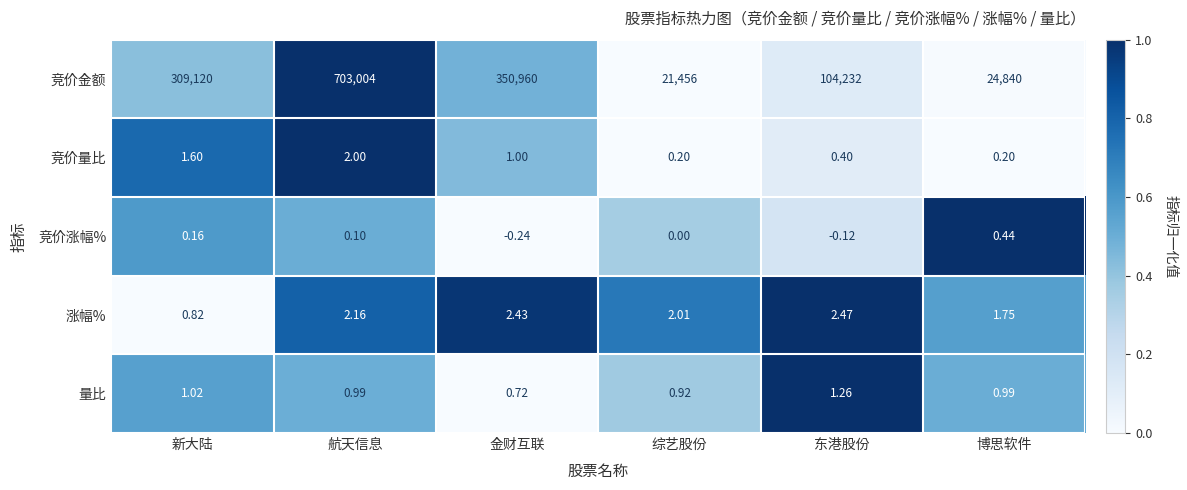

Rank the series by their maximum value, from lowest to highest.

竞价涨幅%, 量比, 竞价量比, 涨幅%, 竞价金额